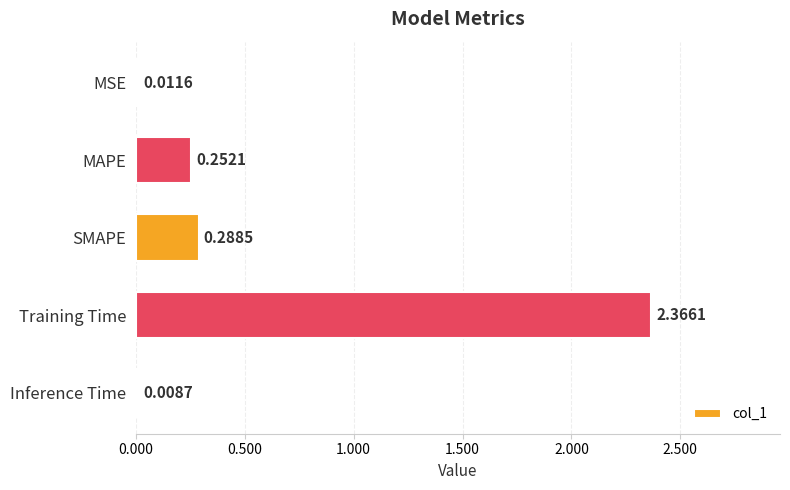

What is the change in value from MSE to SMAPE?

+0.3